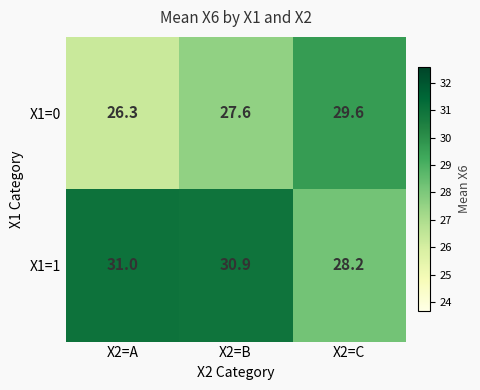

What is the minimum value shown in the chart?

26.3